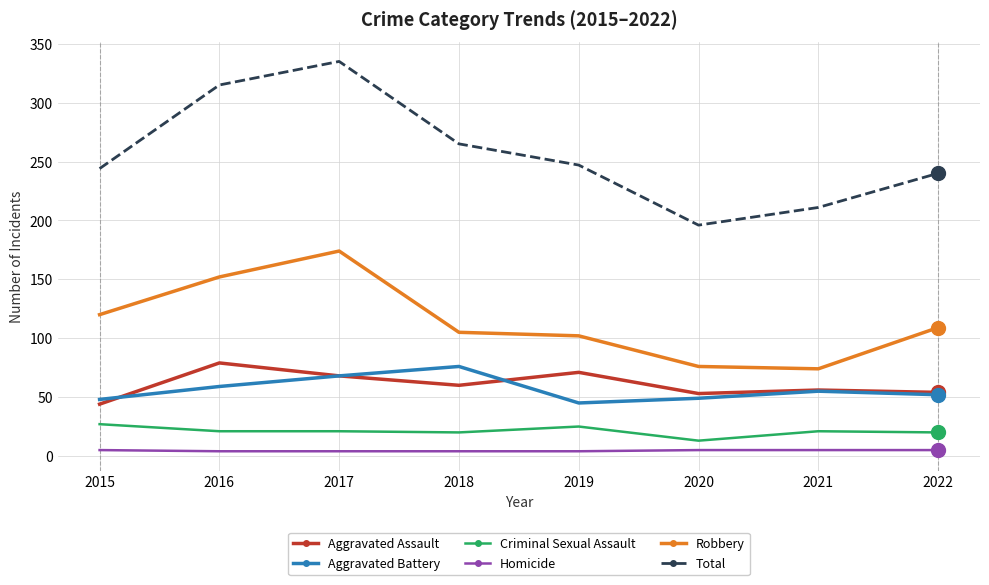

At which category is the sum across all series the highest?

2017